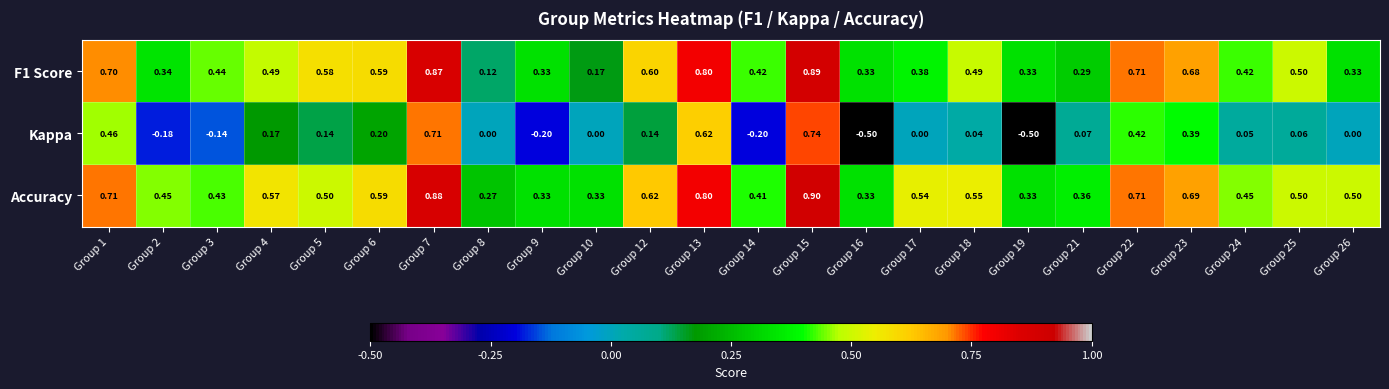

Which series changed the most between Group 14 and Group 18?

Kappa